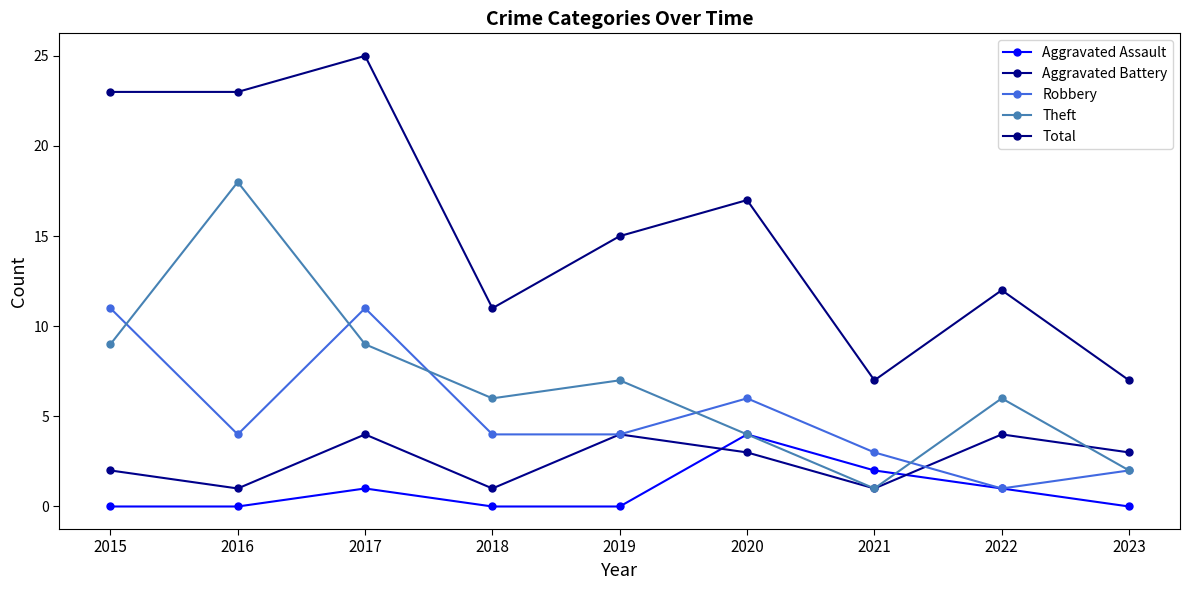

Between 2022 and 2020, which is larger?

2020